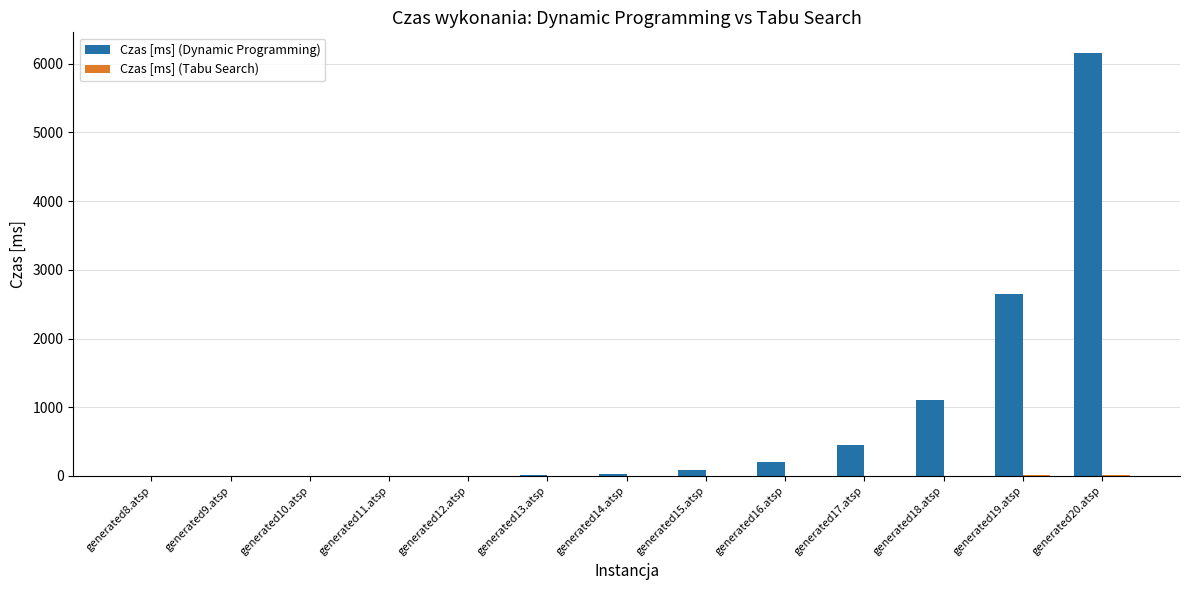

Which label corresponds to the largest value in the chart?

generated20.atsp